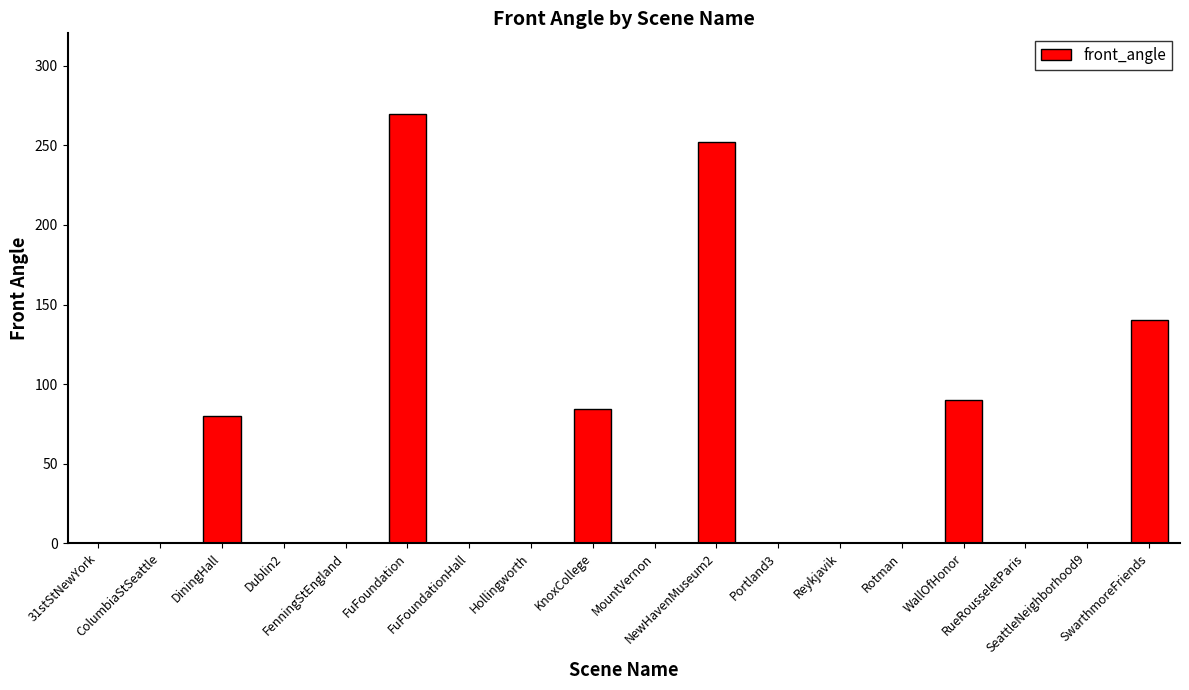

Reading left to right, transcribe all the data shown in this chart.

31stStNewYork=0	ColumbiaStSeattle=0	DiningHall=80	Dublin2=0	FenningStEngland=0	FuFoundation=270	FuFoundationHall=0	Hollingworth=0	KnoxCollege=84	MountVernon=0	NewHavenMuseum2=252	Portland3=0	Reykjavik=0	Rotman=0	WallOfHonor=90	RueRousseletParis=0	SeattleNeighborhood9=0	SwarthmoreFriends=140